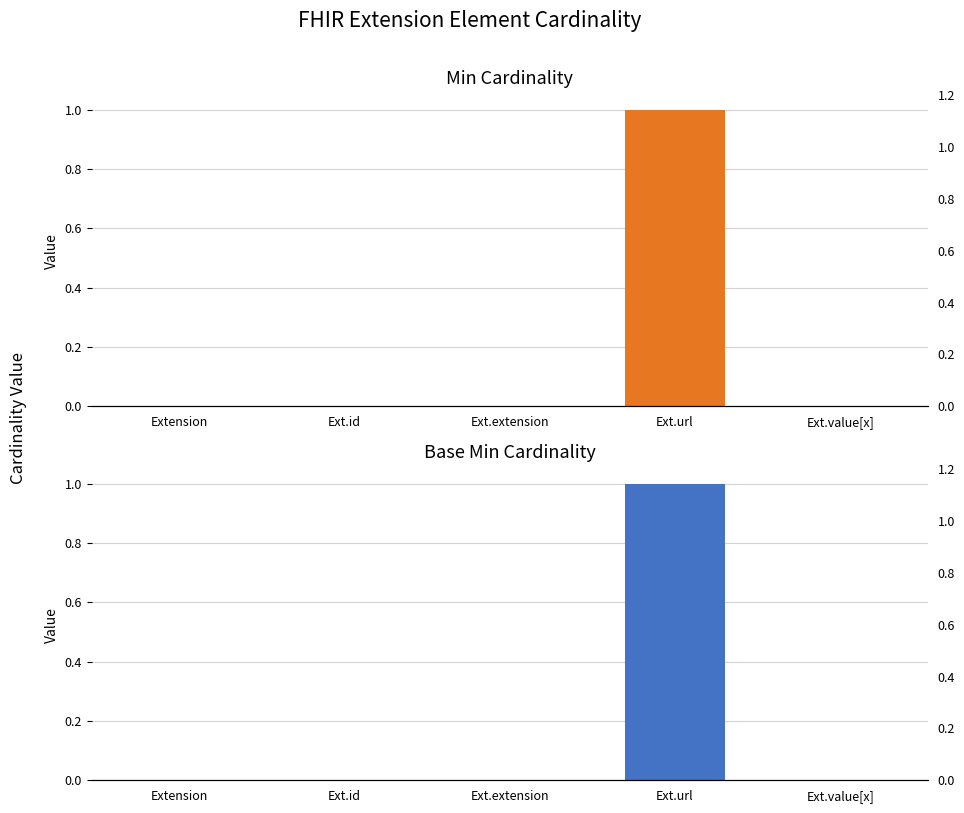

Between Ext.value[x] and Ext.id, which is larger?

Ext.value[x]